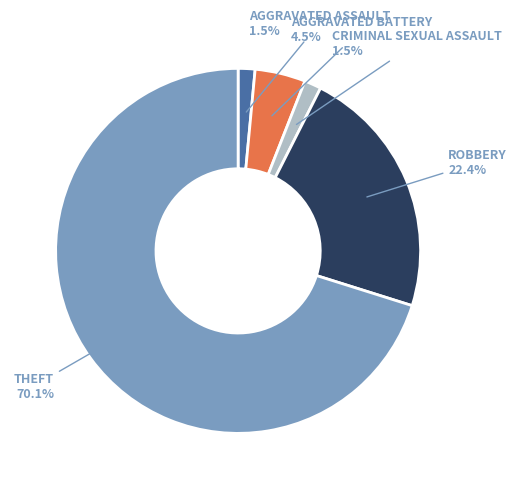

Is there a majority slice in this chart?

Yes